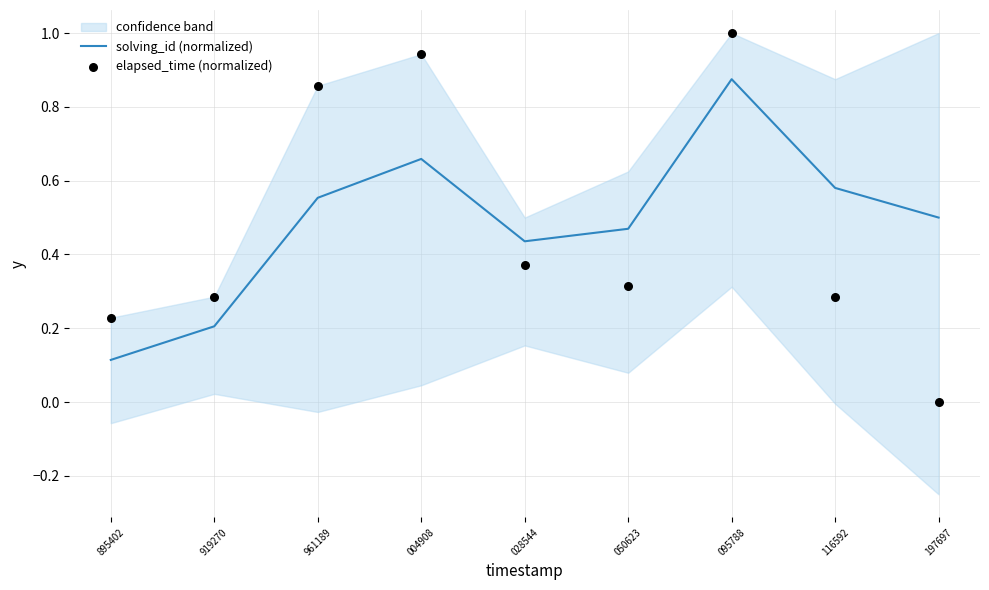

Which series has the largest total across all categories?

solving_id (normalized)